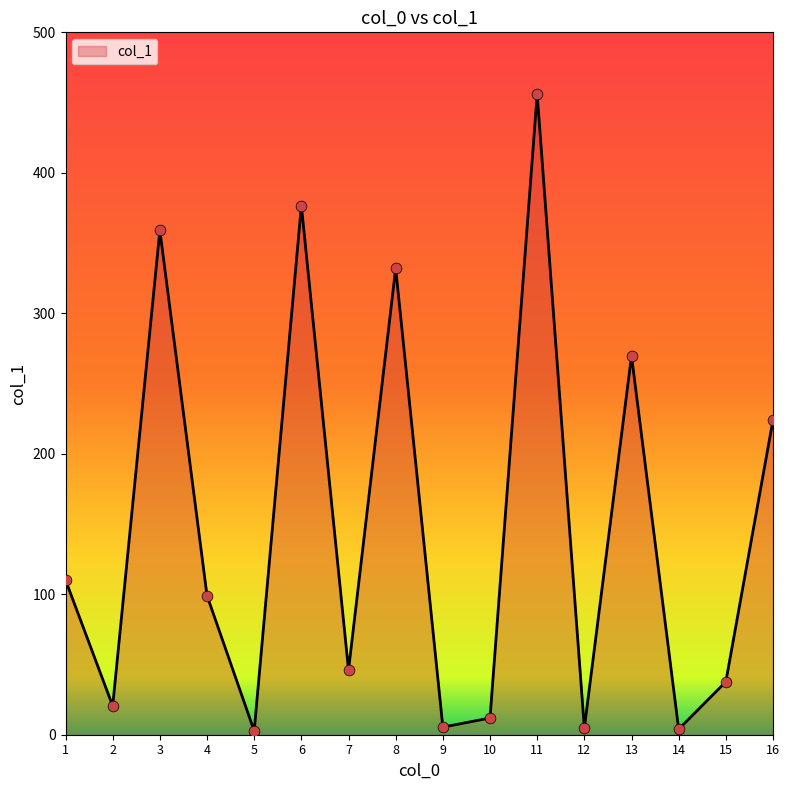

What is the change in value from 1 to 3?

+248.9